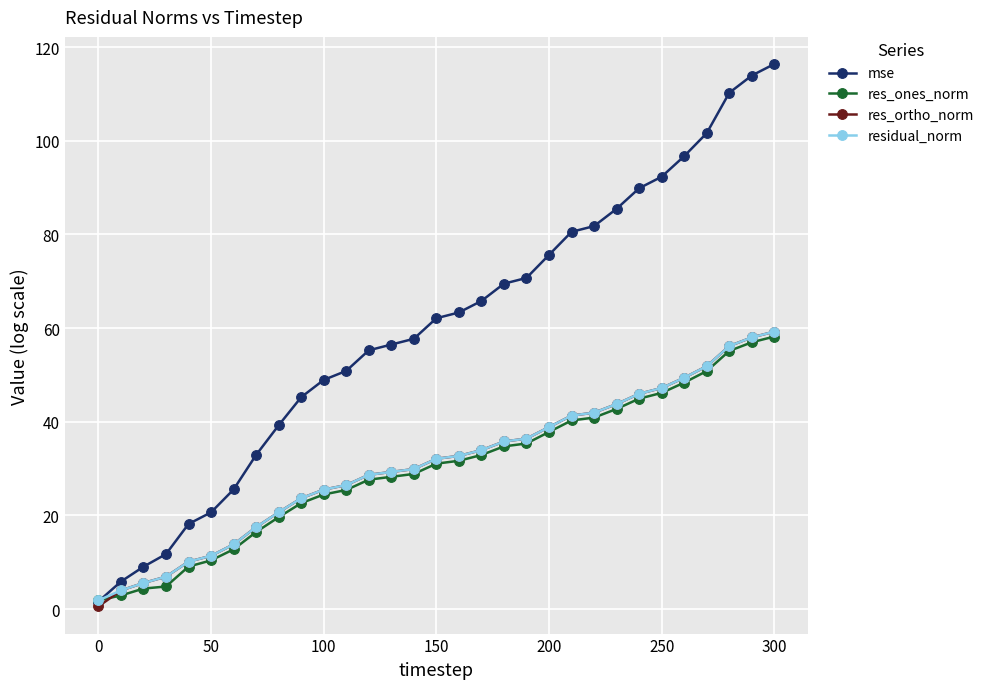

What is the sum of all mse values?

1855.1